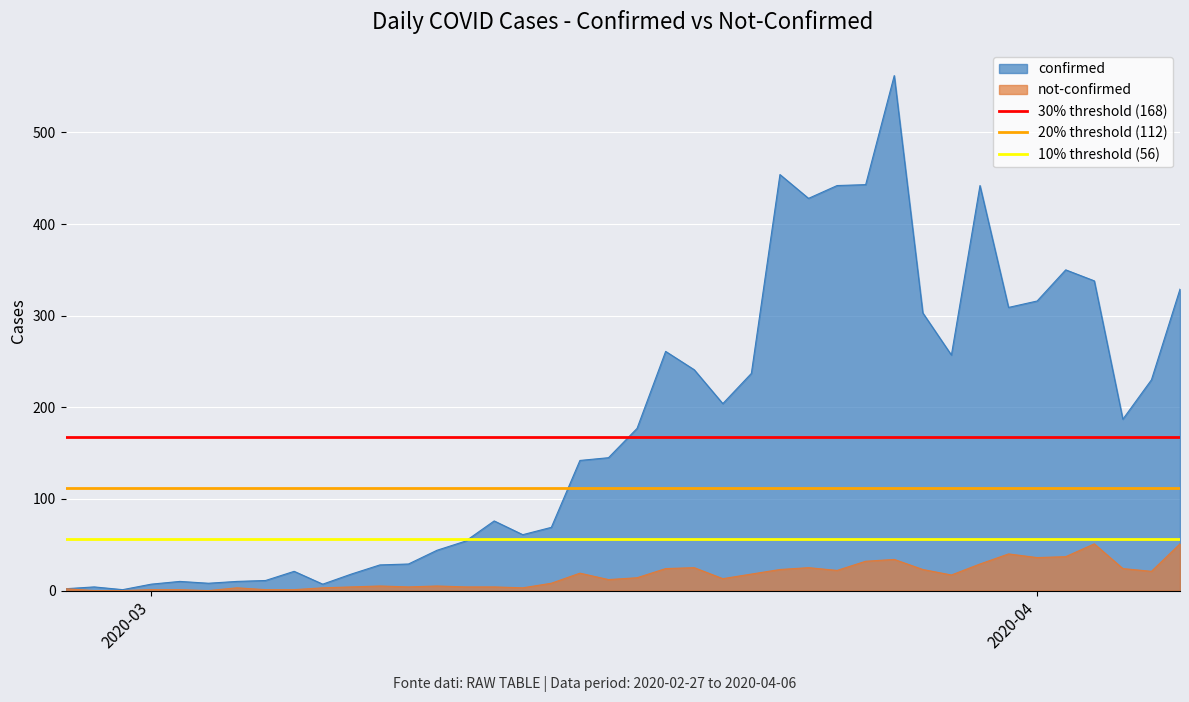

What is the highest value of the not-confirmed series?

51